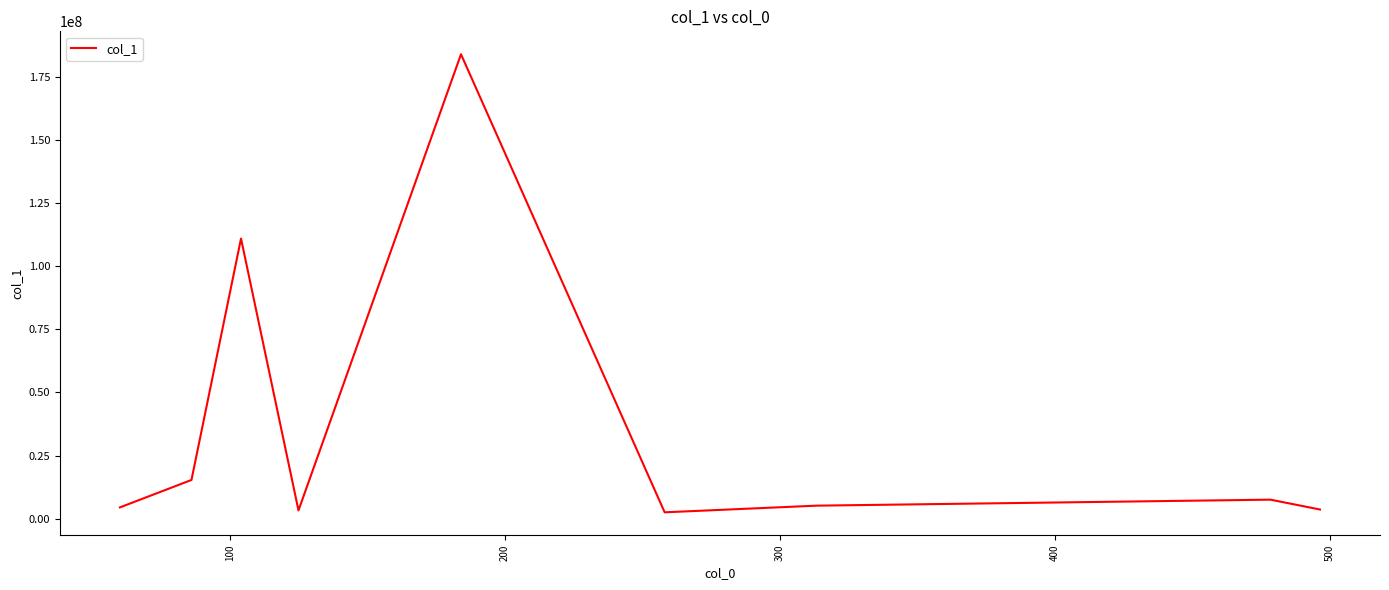

What is the maximum value shown in the chart?

184041920.0